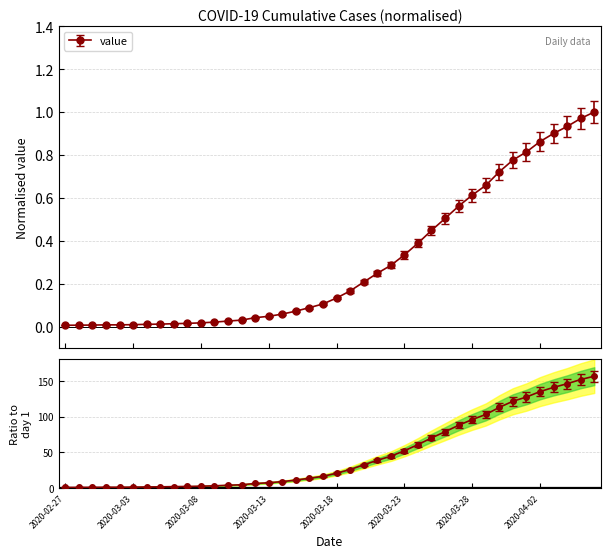

Rank the categories by value from highest to lowest.

2020-04-06, 2020-04-05, 2020-04-04, 2020-04-03, 2020-04-02, 2020-04-01, 2020-03-31, 2020-03-30, 2020-03-29, 2020-03-28, 2020-03-27, 2020-03-26, 2020-03-25, 2020-03-24, 2020-03-23, 2020-03-22, 2020-03-21, 2020-03-20, 2020-03-19, 2020-03-18, 2020-03-17, 2020-03-16, 2020-03-15, 2020-03-14, 2020-03-13, 2020-03-12, 2020-03-11, 2020-03-10, 2020-03-09, 2020-03-08, 2020-03-07, 2020-03-06, 2020-03-05, 2020-03-04, 2020-03-03, 2020-03-01, 2020-03-02, 2020-02-29, 2020-02-28, 2020-02-27